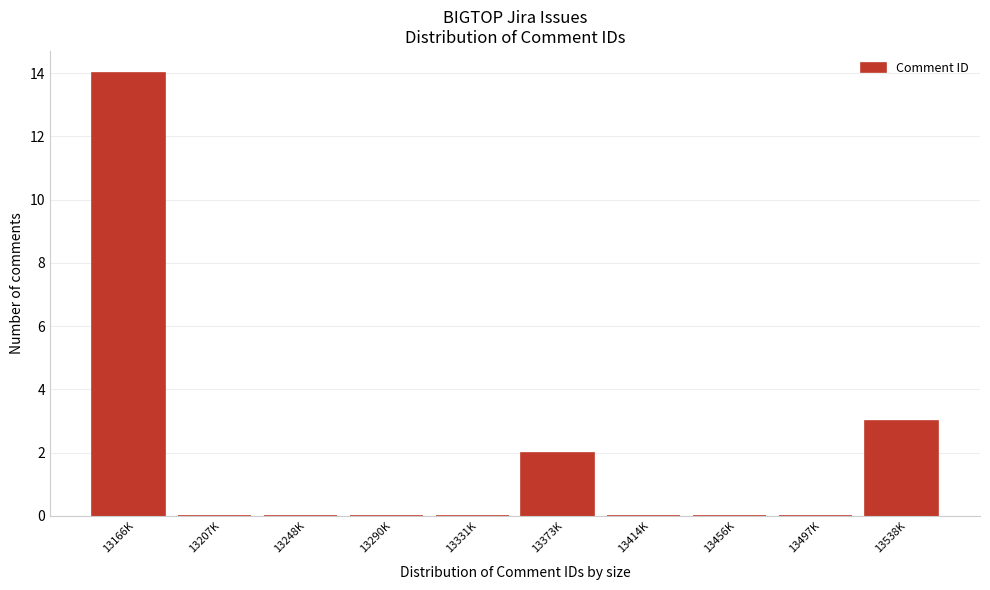

The value at 13373K is 2. True or false?

True